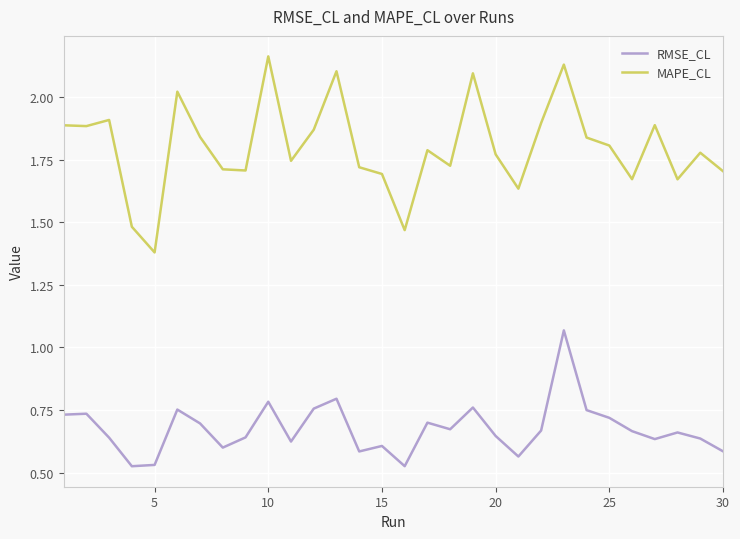

Which series has the largest total across all categories?

MAPE_CL